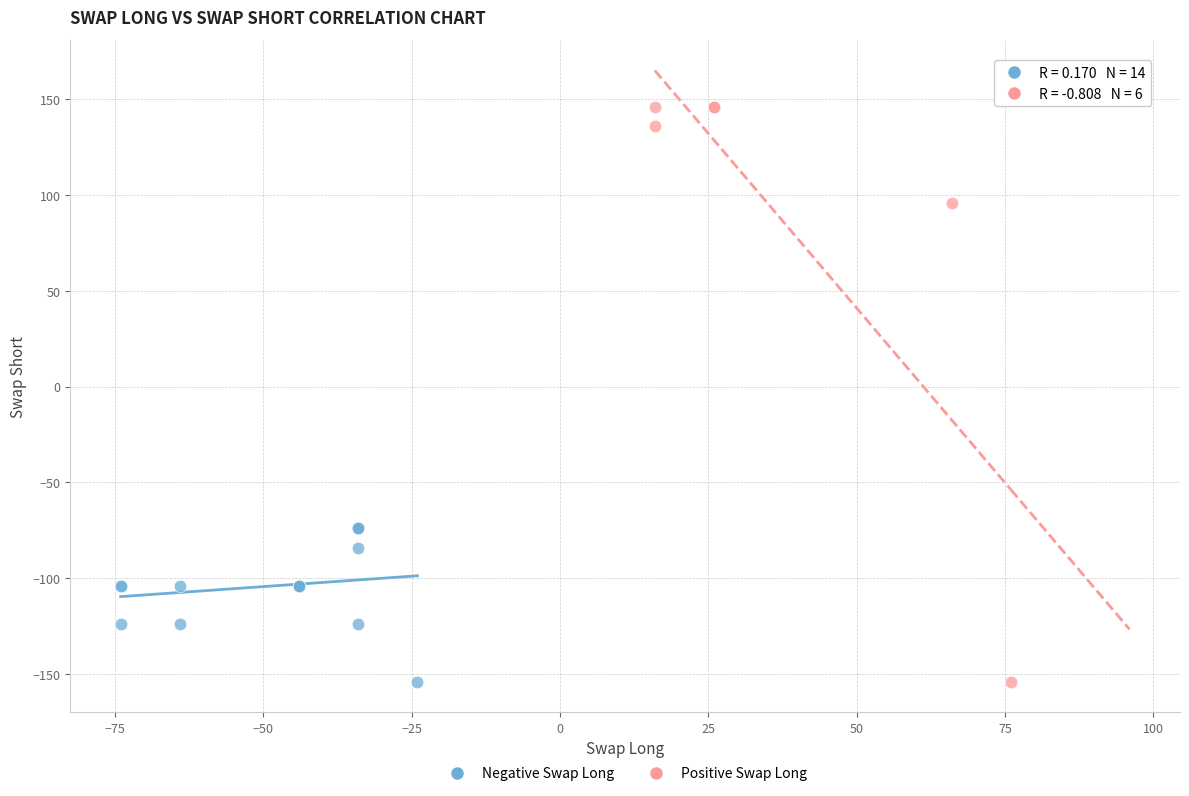

Which series reaches the maximum Y coordinate?

Positive Swap Long